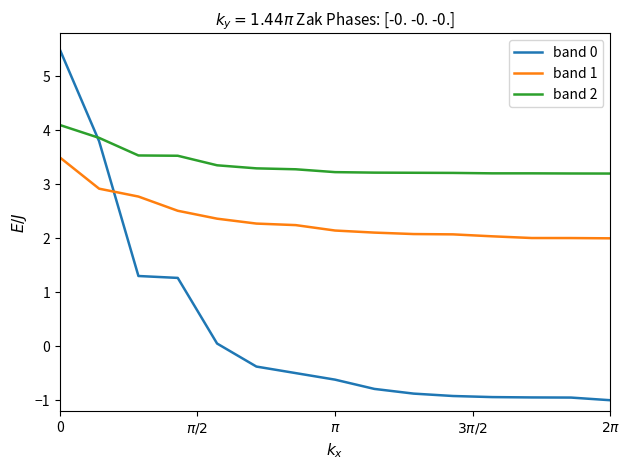

Which series has the widest spread of values?

band 0